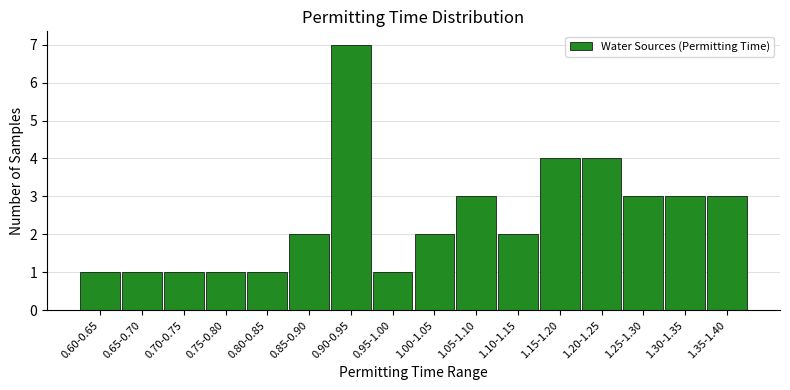

Reading right to left, extract all data points from this chart.

3	3	3	4	4	2	3	2	1	7	2	1	1	1	1	1